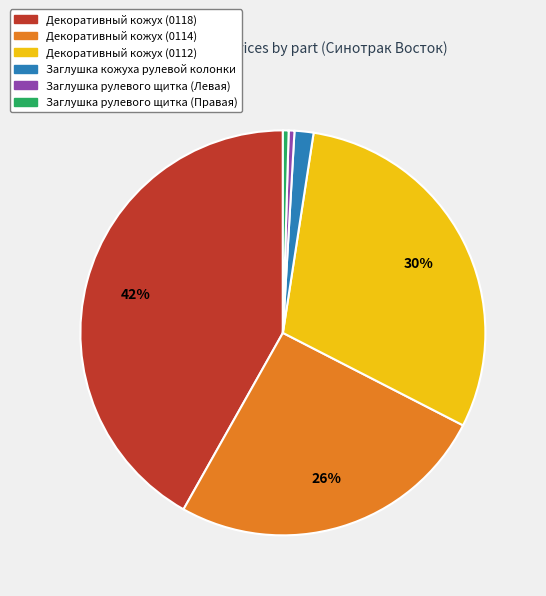

To the nearest percent, what is the average slice percentage?

17%